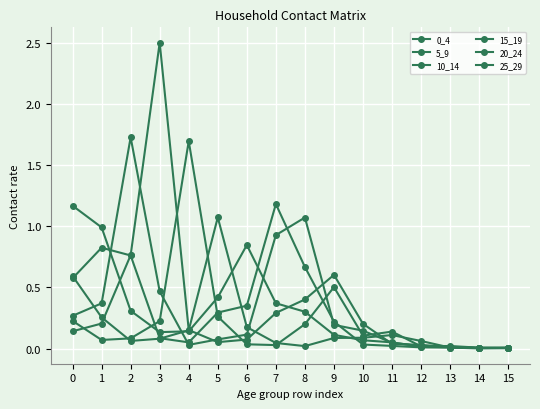

How many categories are shown in the chart?

16